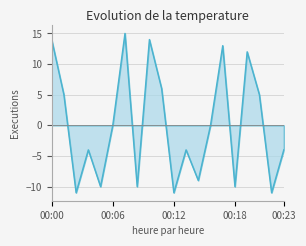

What is the maximum value shown in the chart?

15